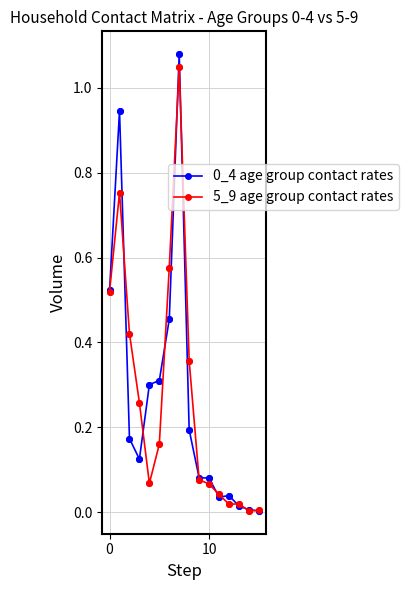

Is this an area chart (filled region under the line)?

No